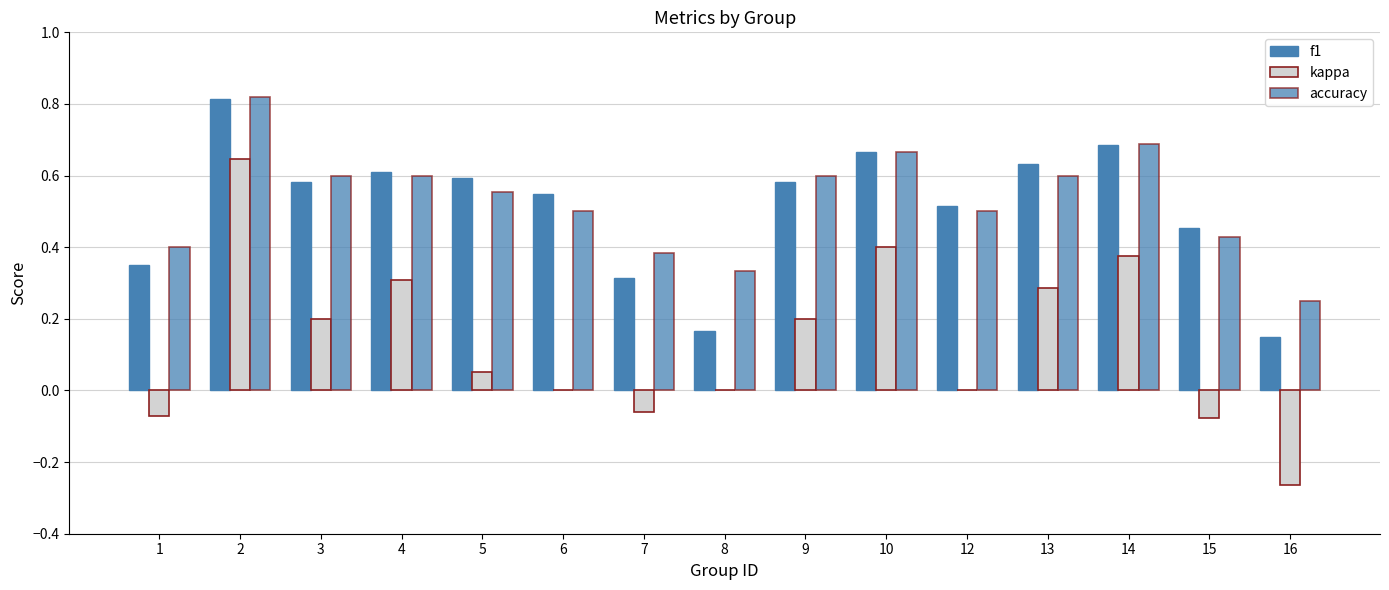

Reading left to right, list all the values displayed in this chart.

f1: 1=0.3	2=0.8	3=0.6	4=0.6	5=0.6	6=0.5	7=0.3	8=0.2	9=0.6	10=0.7	12=0.5	13=0.6	14=0.7	15=0.5	16=0.2
kappa: 1=-0.1	2=0.6	3=0.2	4=0.3	5=0.1	6=0.0	7=-0.1	8=0.0	9=0.2	10=0.4	12=0.0	13=0.3	14=0.4	15=-0.1	16=-0.3
accuracy: 1=0.4	2=0.8	3=0.6	4=0.6	5=0.6	6=0.5	7=0.4	8=0.3	9=0.6	10=0.7	12=0.5	13=0.6	14=0.7	15=0.4	16=0.2